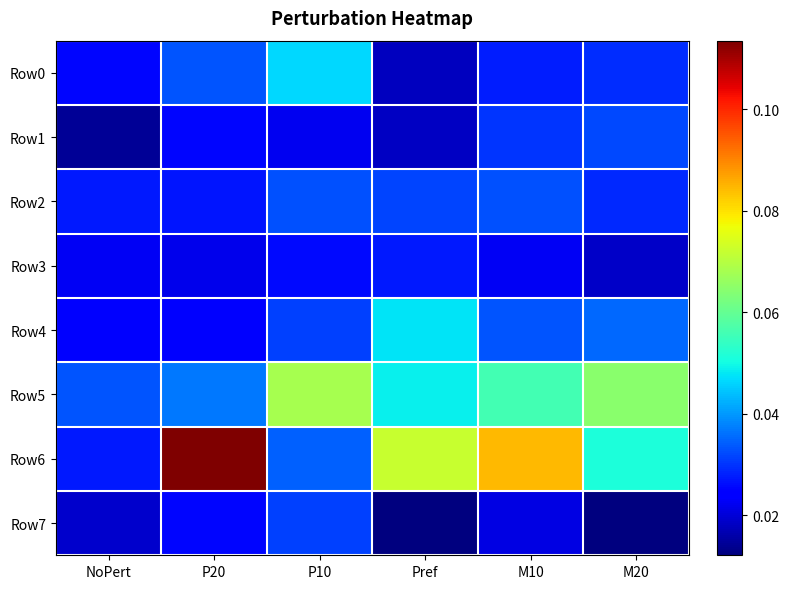

Where is Row0 nearest to the value 0?

Pref